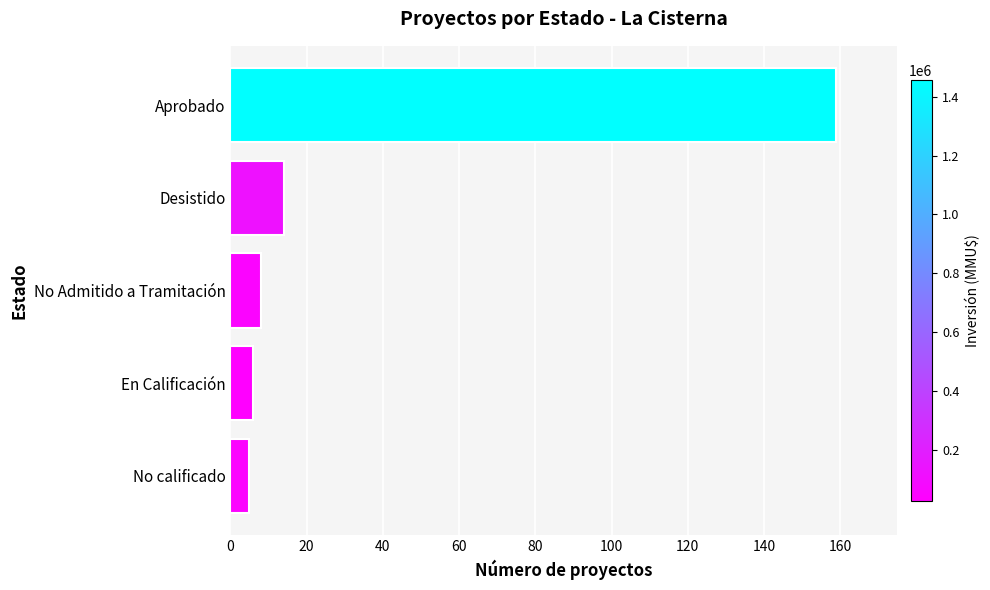

What is the minimum value shown in the chart?

5